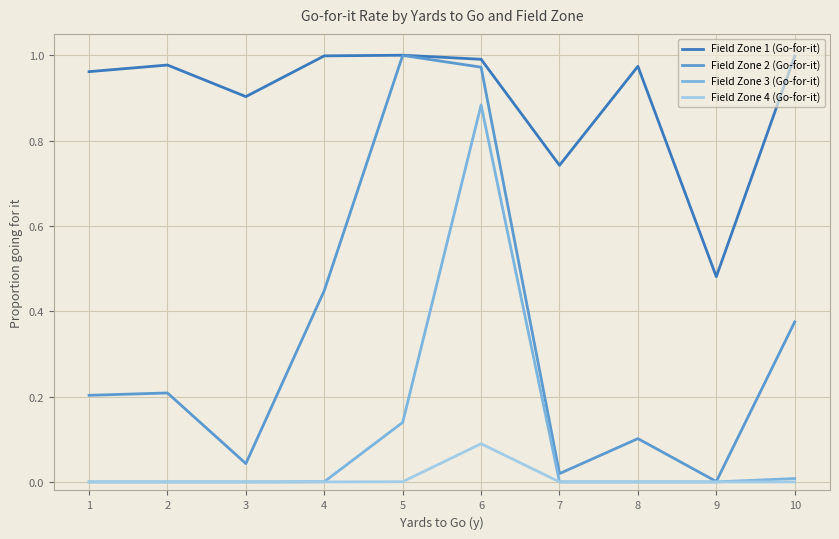

At which category is the sum across all series the highest?

6